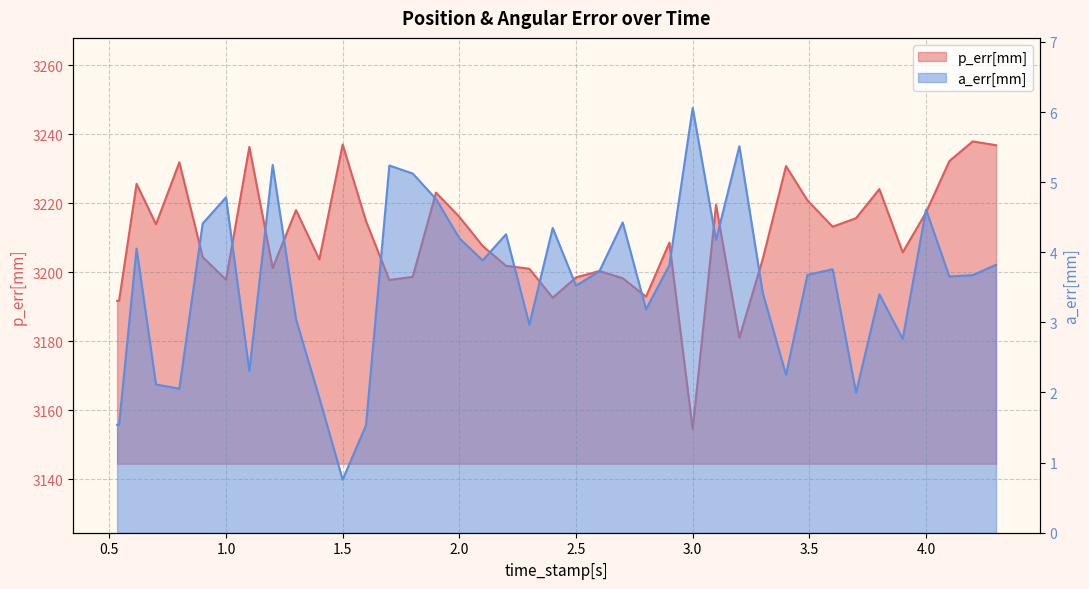

What are all the series names shown in the legend?

p_err[mm], a_err[mm]